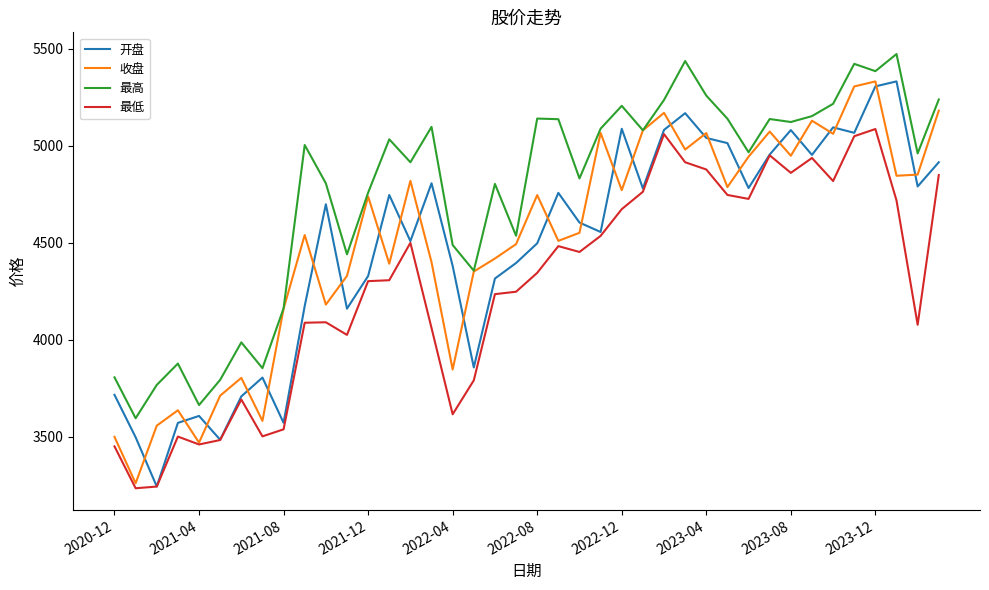

How many values in the 最高 series are below 5004?

20